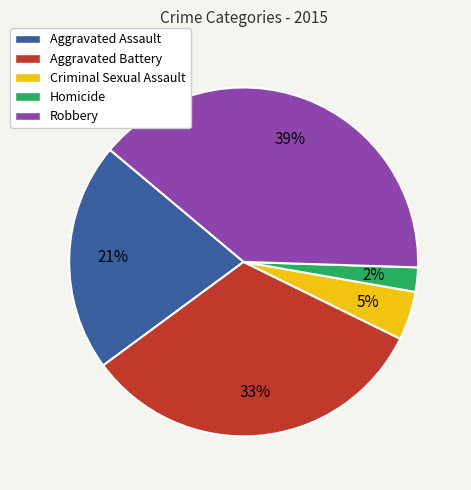

Combined, do Homicide and Robbery account for over 50%?

No